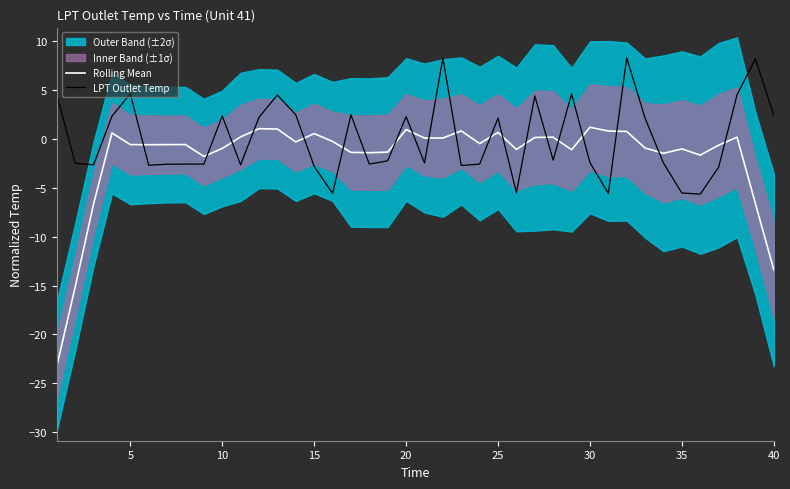

After their last crossing, which series has the higher values: Rolling Mean or LPT Outlet Temp?

LPT Outlet Temp